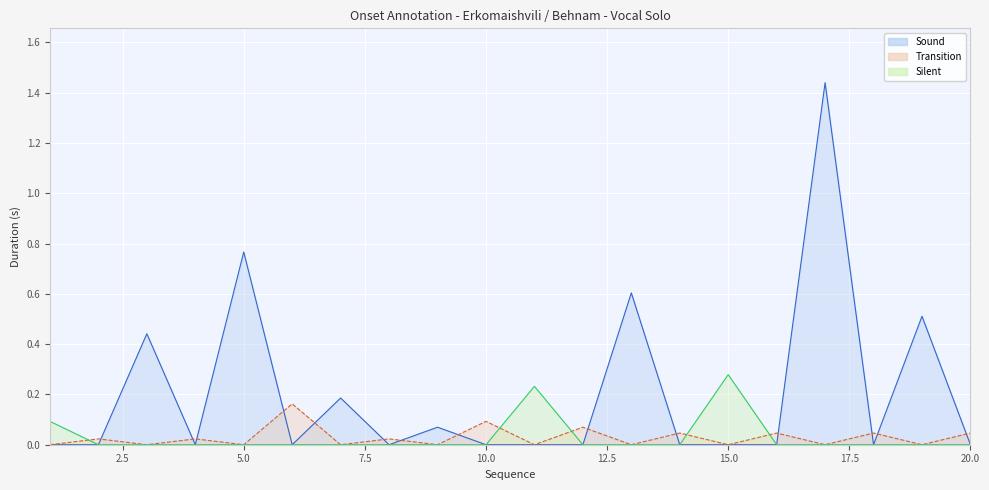

At which label is Silent closest to 0?

2